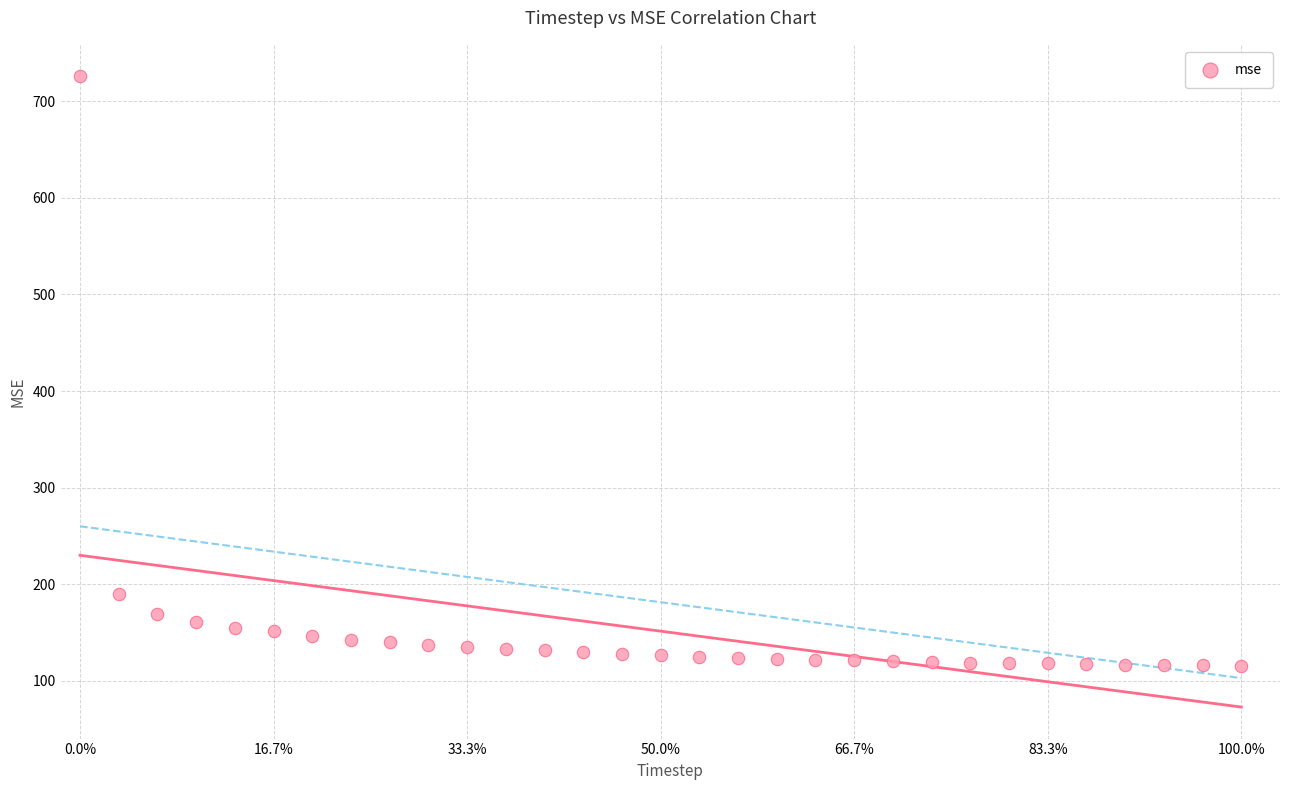

What Y value in the scatter plot is closest to 420?

190.0